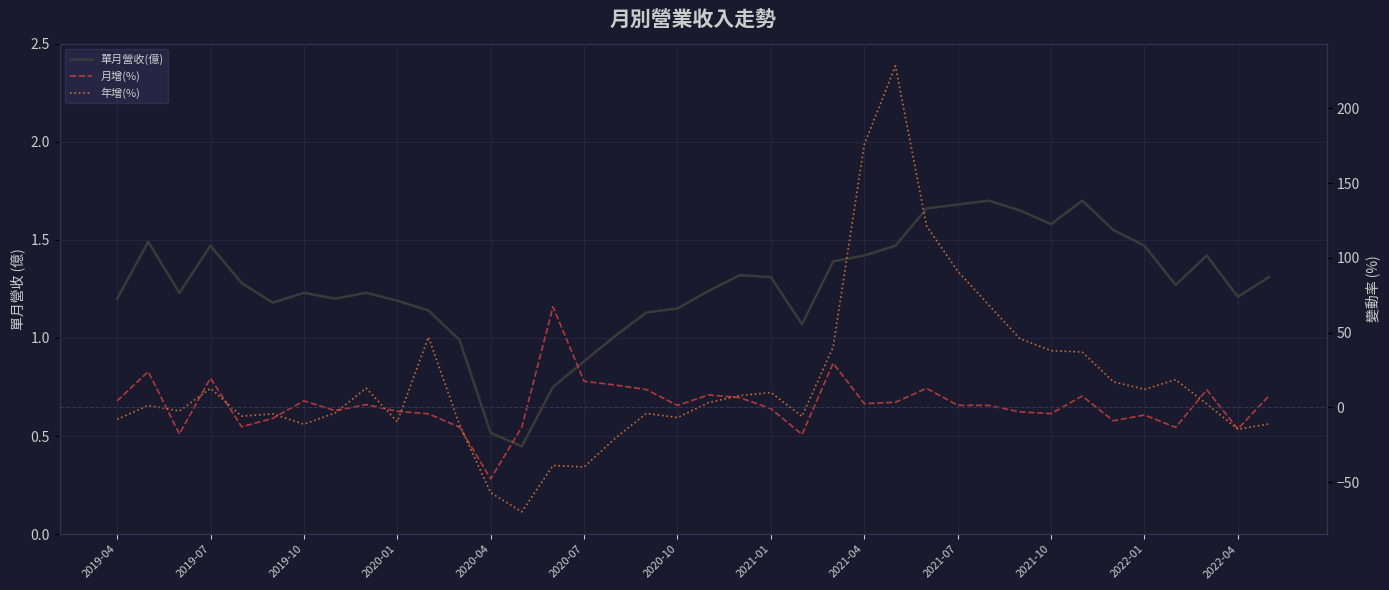

Reading right to left, extract all data points from this chart.

單月營收(億): 1.3	1.2	1.4	1.3	1.5	1.6	1.7	1.6	1.6	1.7	1.7	1.7	1.5	1.4	1.4	1.1	1.3	1.3	1.2	1.1	1.1	1.0	0.9	0.8	0.4	0.5	1.0	1.1	1.2	1.2	1.2	1.2	1.2	1.3	1.5	1.2	1.5	1.2
月增(%): 7.8	-14.5	11.7	-13.4	-5.1	-9.0	7.5	-4.2	-3.0	1.3	1.4	12.7	3.4	2.5	29.5	-18.2	-0.8	6.5	8.3	1.3	11.9	14.9	17.4	67.2	-13.2	-47.8	-13.3	-4.3	-2.7	1.8	-2.2	4.3	-7.4	-13.0	19.5	-17.8	23.9	4.3
年增(%): -11.1	-14.7	2.2	18.5	12.0	17.1	37.0	37.9	45.9	68.4	91.1	121.3	228.3	175.8	40.4	-6.0	9.9	7.8	3.2	-6.9	-4.1	-20.7	-39.9	-38.9	-69.9	-57.1	-11.7	47.0	-9.6	12.8	-3.8	-11.3	-4.4	-5.9	12.7	-2.5	1.3	-8.1